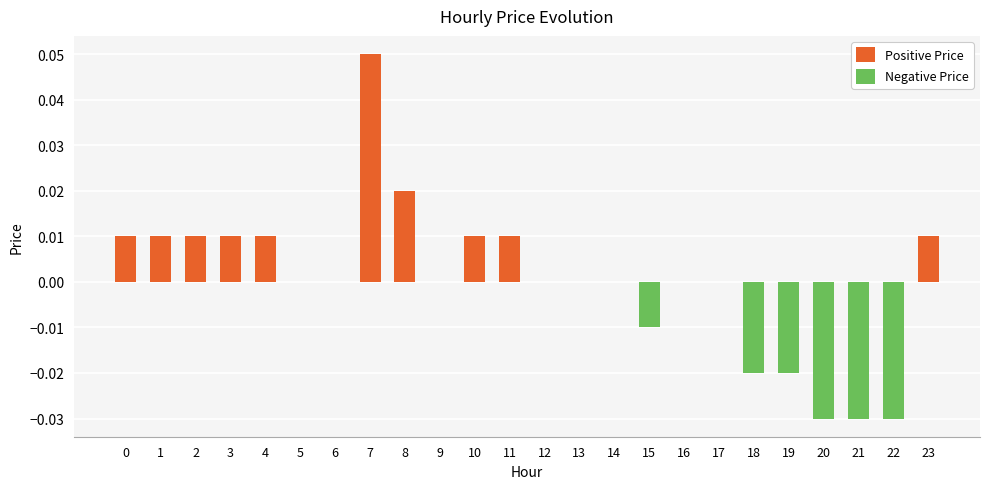

Reading left to right, extract all data points from this chart.

Positive Price: 0.0	0.0	0.0	0.0	0.0	0.0	0.0	0.1	0.0	0.0	0.0	0.0	0.0	0.0	0.0	0.0	0.0	0.0	0.0	0.0	0.0	0.0	0.0	0.0
Negative Price: 0.0	0.0	0.0	0.0	0.0	0.0	0.0	0.0	0.0	0.0	0.0	0.0	0.0	0.0	0.0	-0.0	0.0	0.0	-0.0	-0.0	-0.0	-0.0	-0.0	0.0